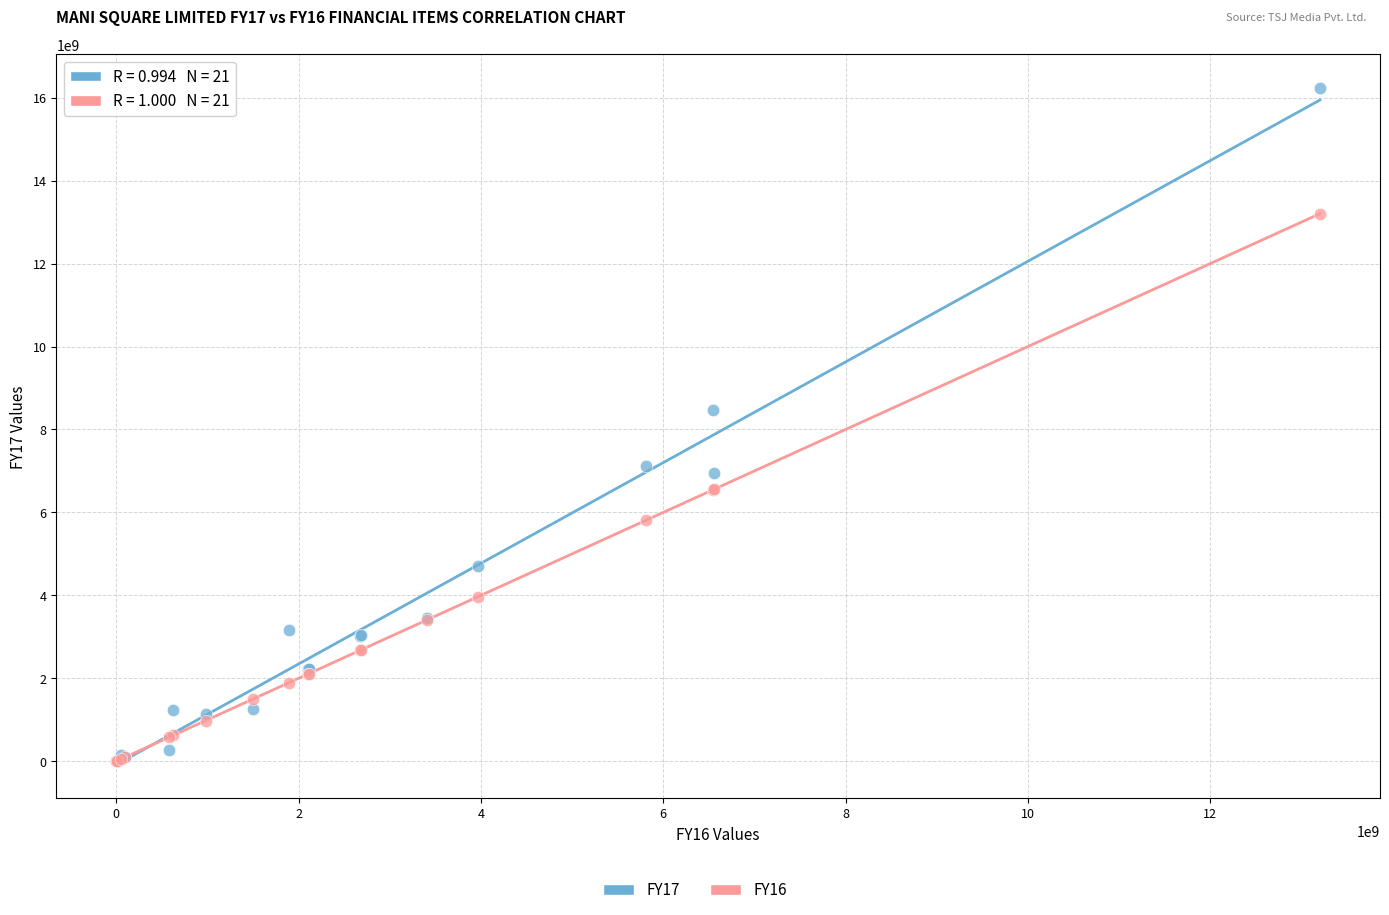

Which series reaches the maximum Y coordinate?

FY17